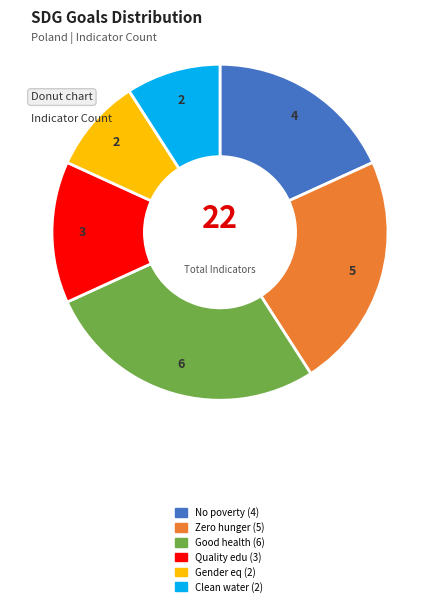

Is there any slice that represents more than half of the pie?

No